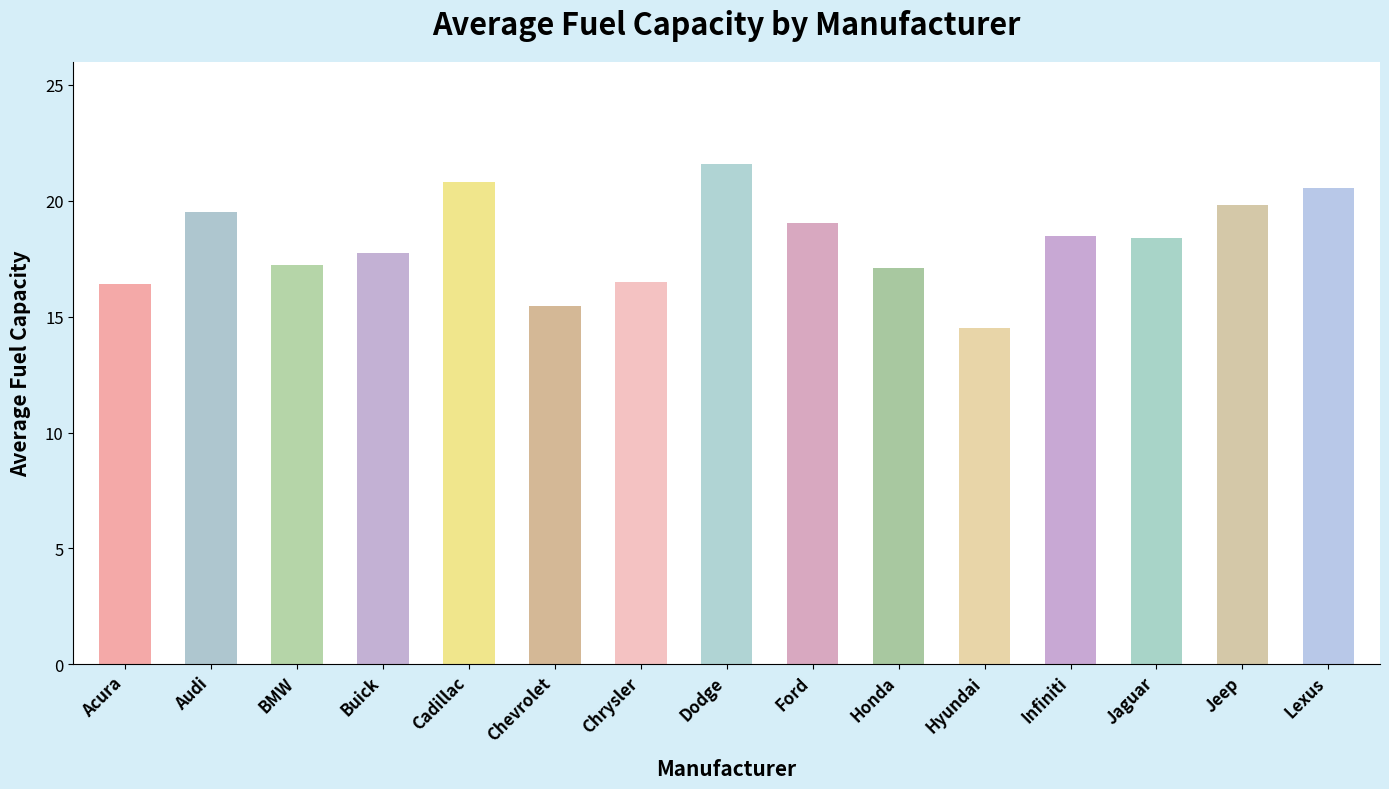

Which label corresponds to the largest value in the chart?

Dodge